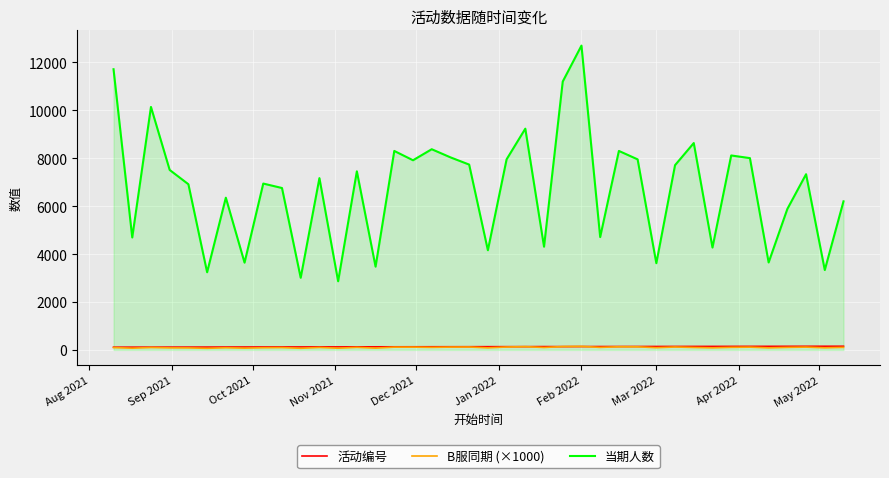

Which series has the largest total across all categories?

当期人数